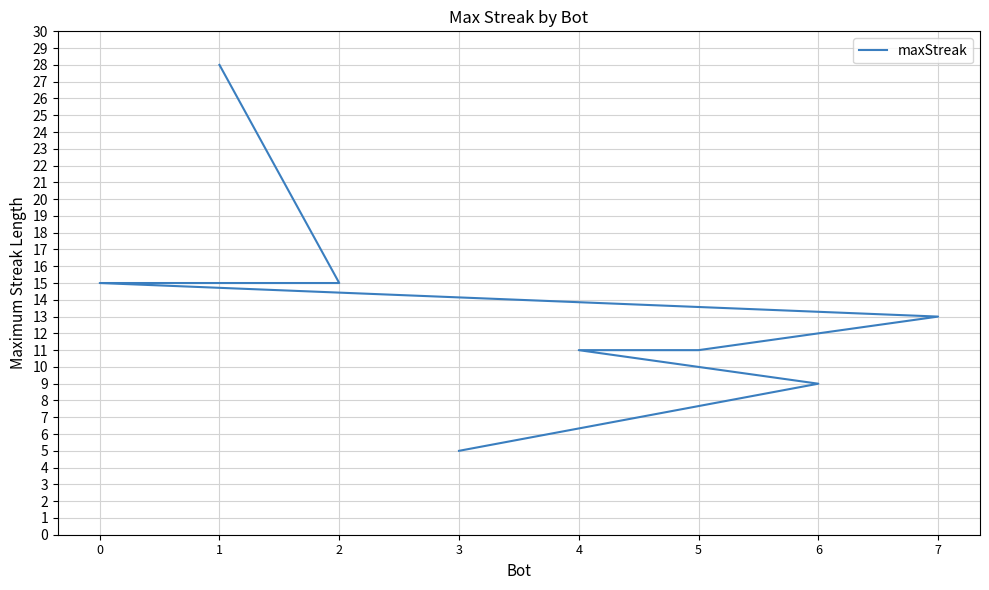

What is the maximum value shown in the chart?

28